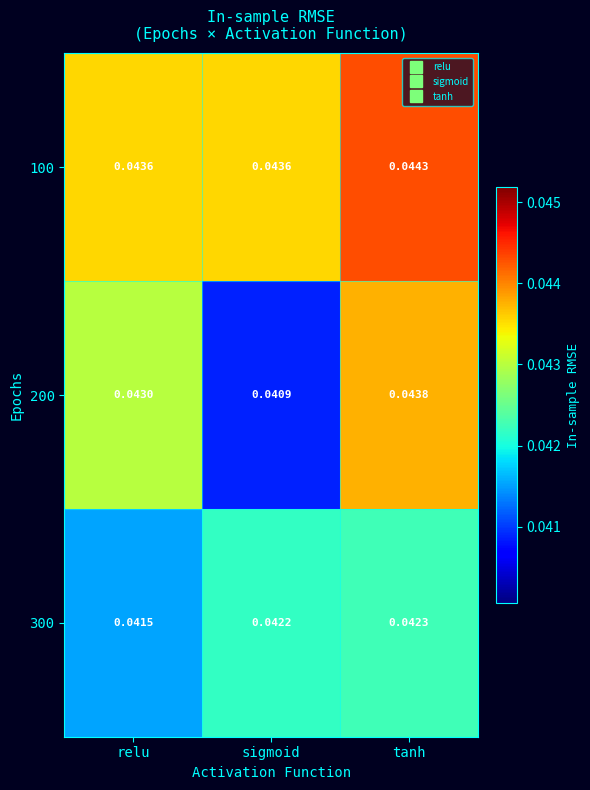

List the series in order of their overall mean, highest first.

100, 200, 300